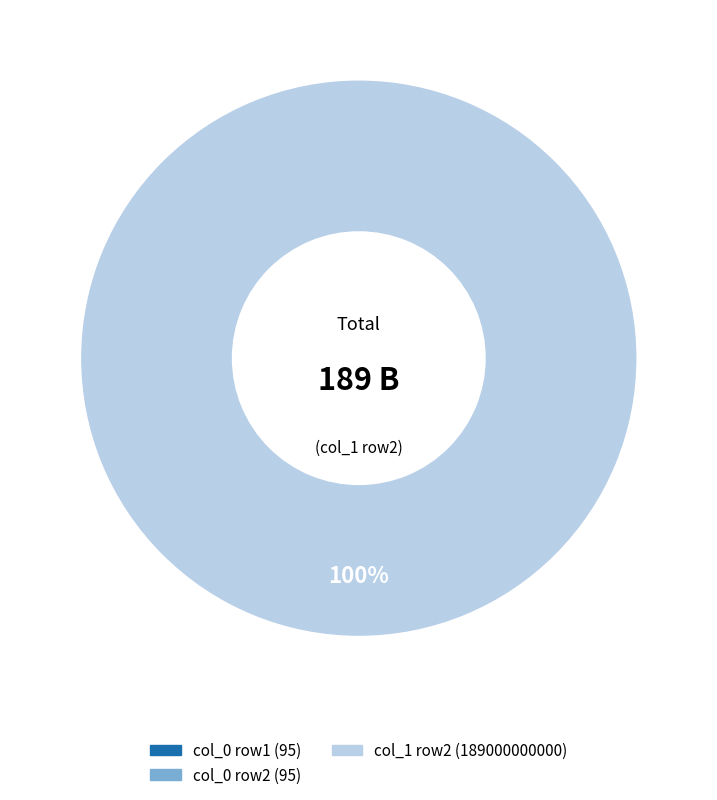

Count the number of slices in the pie.

2